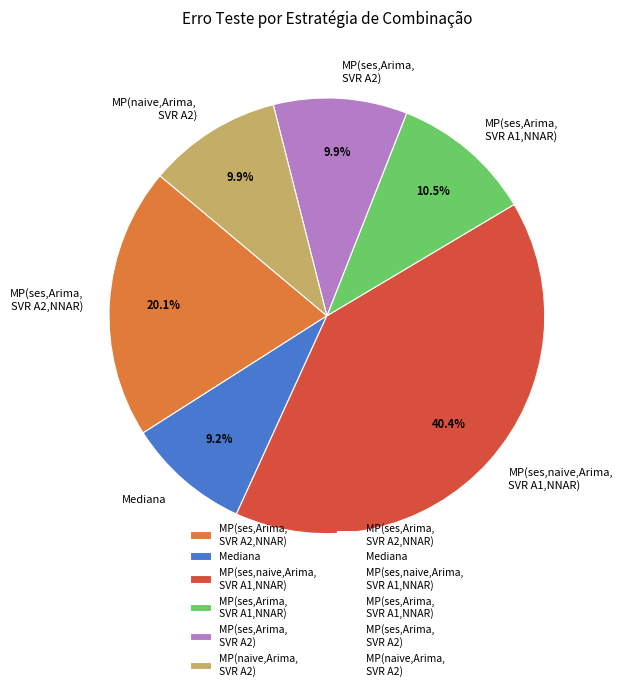

How many slices are in this pie chart?

6